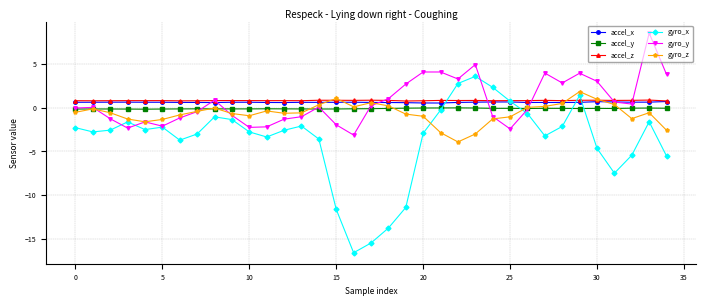

What is the value of the accel_z point at the 22nd from the left?

0.8